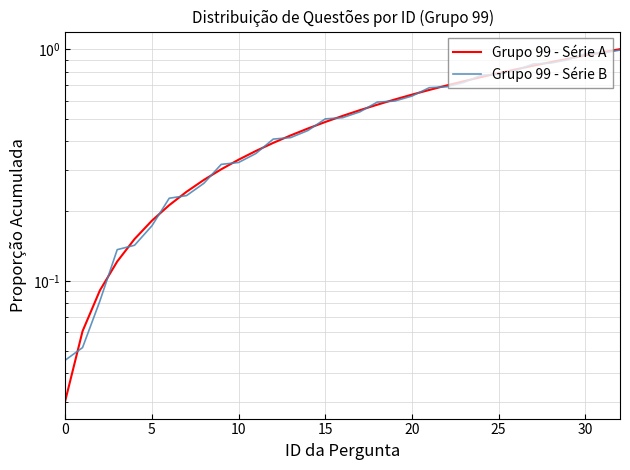

Which has a higher value, 5 or 8?

8